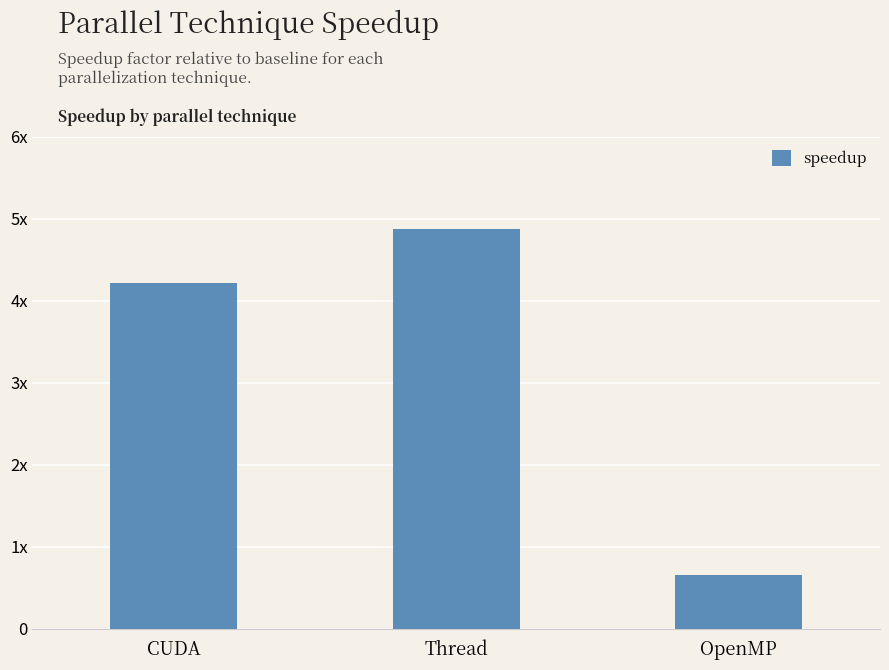

What is the value of the 2nd bar from the left?

4.9